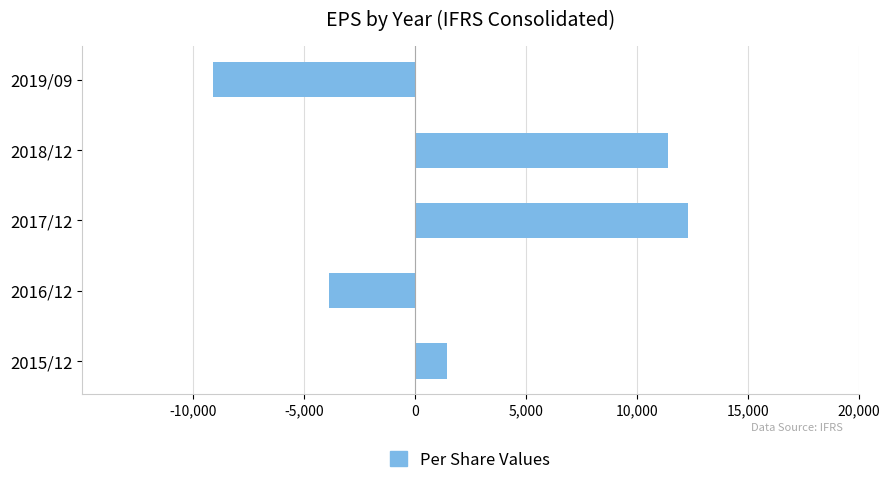

Is it true that the value at 2018/12 is 11384?

True